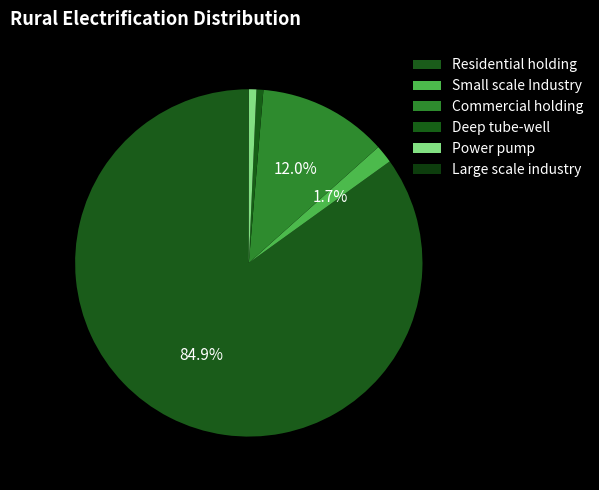

Is there any slice that represents more than half of the pie?

Yes